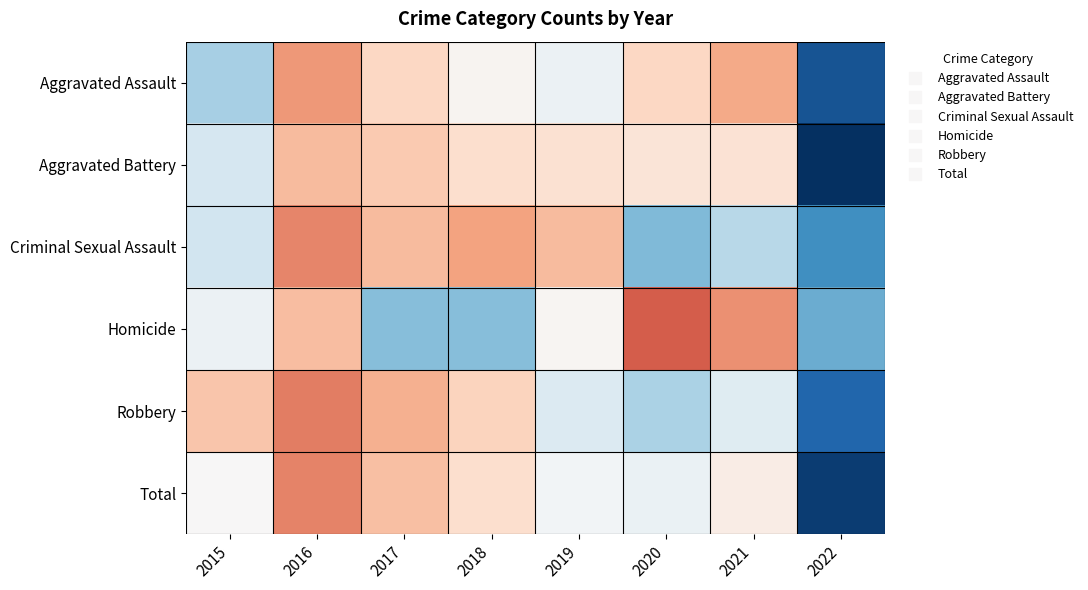

At which category is the sum across all series the highest?

2016